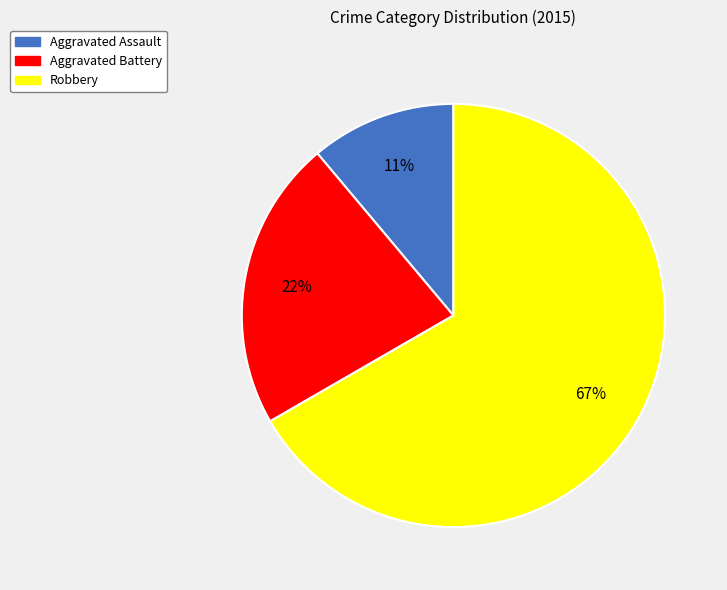

To the nearest percent, what is the difference between the largest and smallest slice percentages?

56%